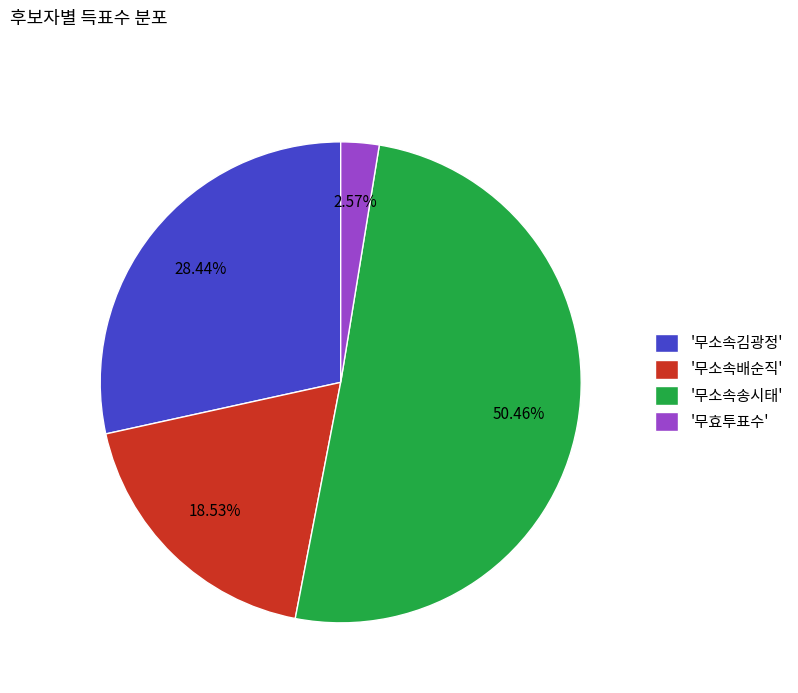

Rank the categories by value from lowest to highest.

'무효투표수', '무소속배순직', '무소속김광정', '무소속송시태'